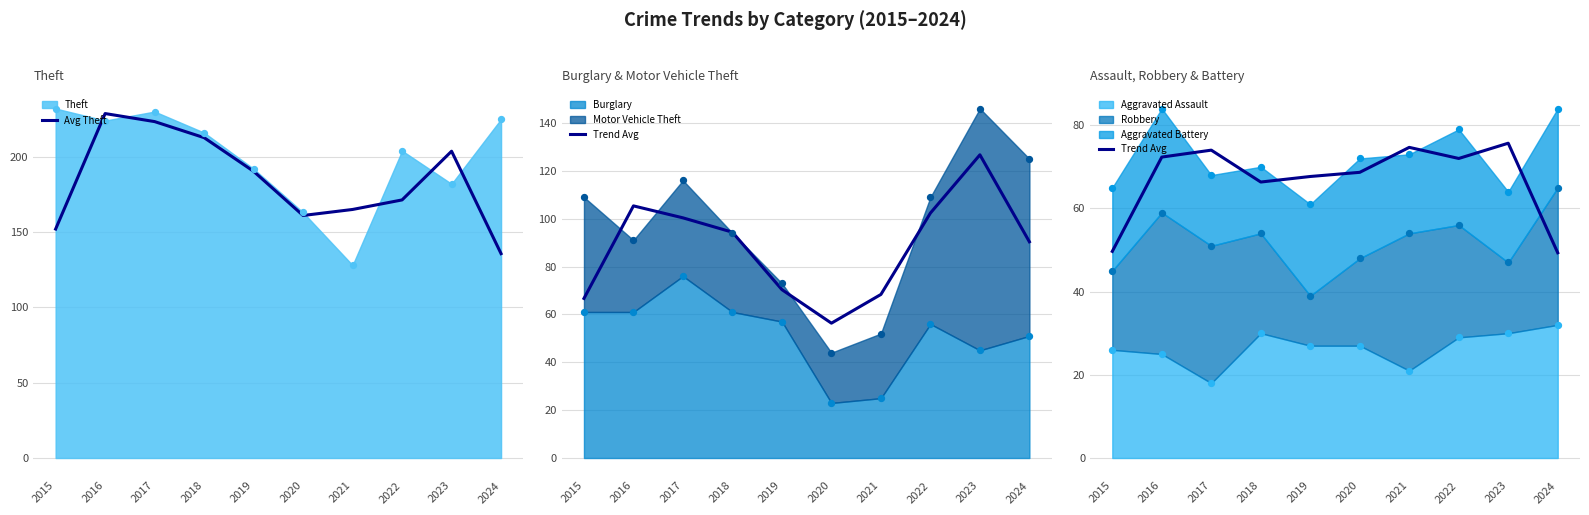

Which series has the widest spread of Y values?

Avg Theft